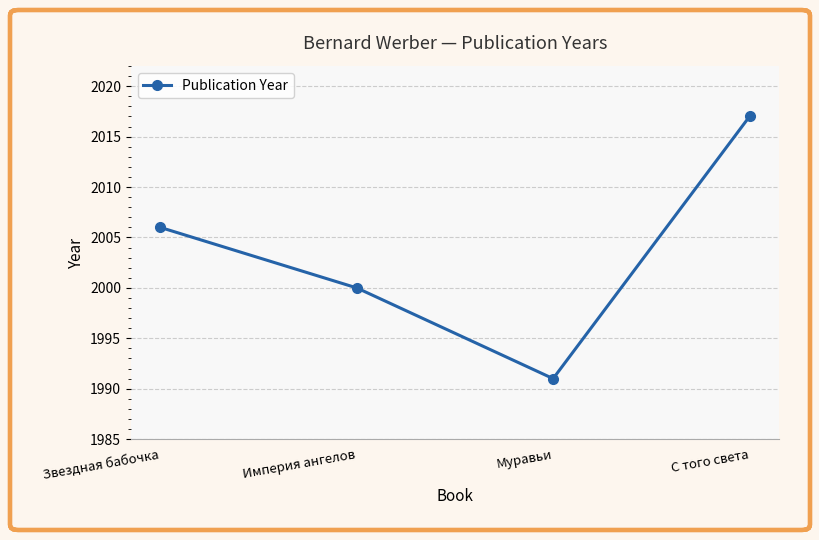

What is the label of the 1st point from the right?

С того света